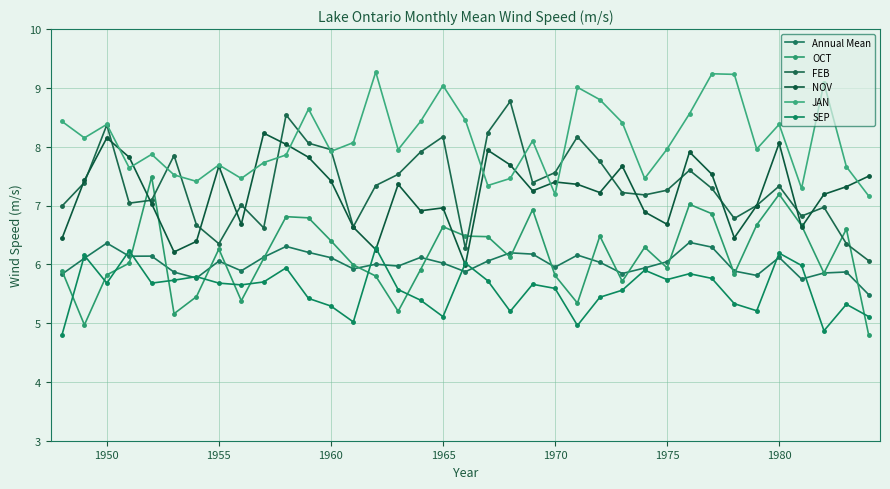

How many lines are shown in the chart?

6